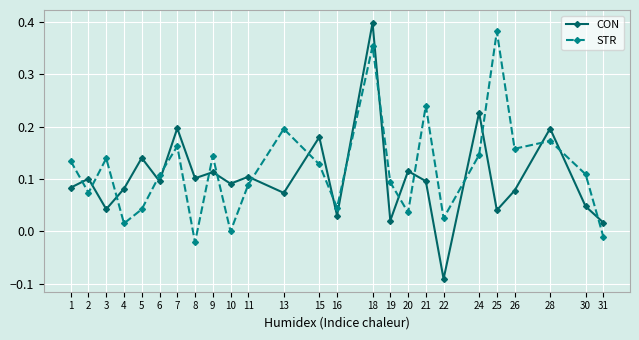

Which series has the largest range (max minus min)?

CON